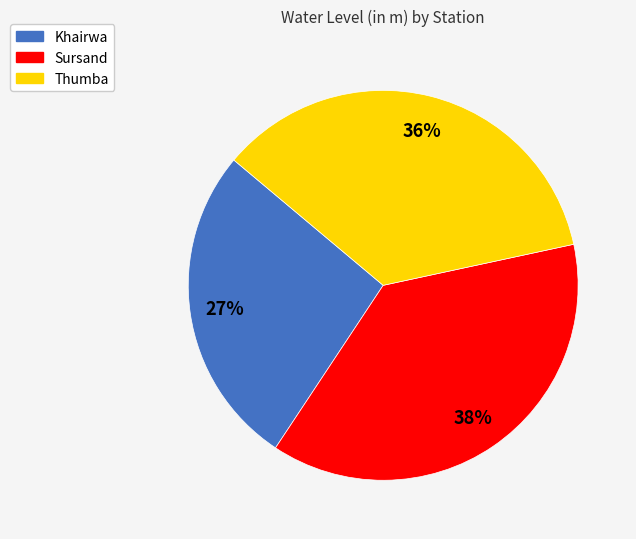

To the nearest percent, what is the difference between the Thumba and Khairwa slice percentages?

9%